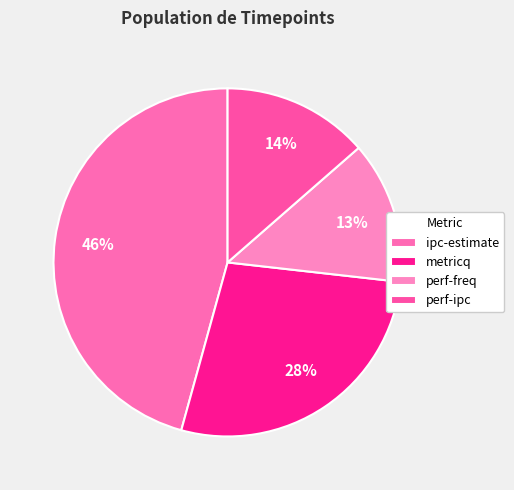

Approximately how many times larger is the value at metricq compared to ipc-estimate?

0.6